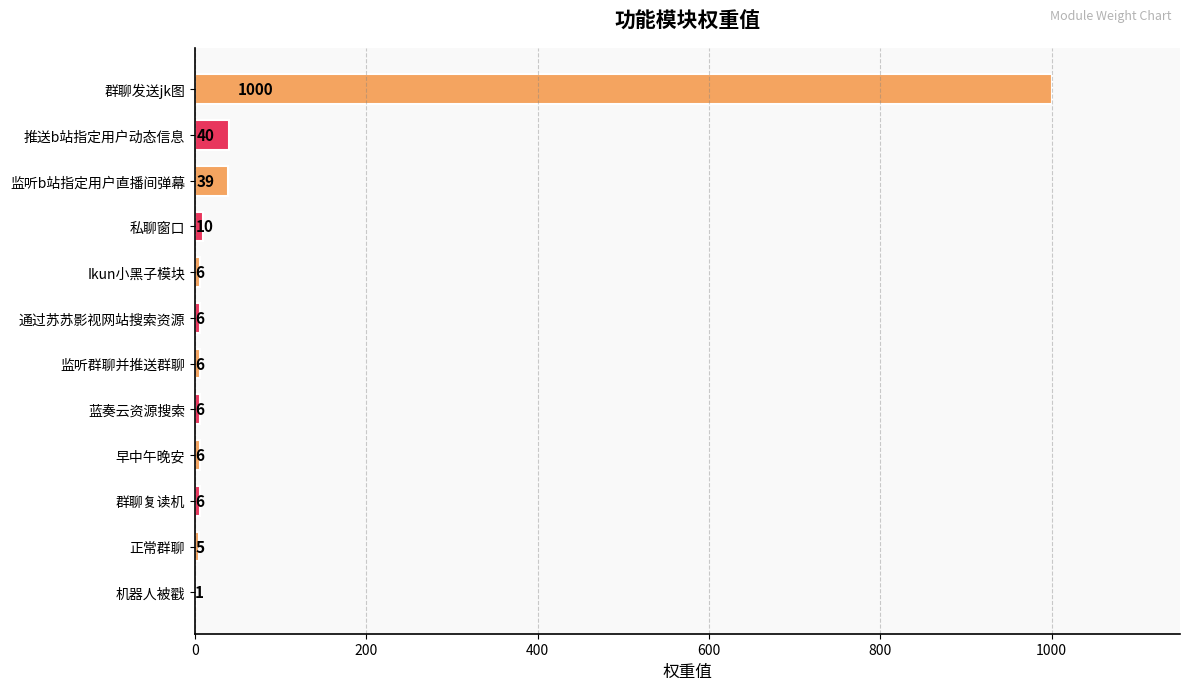

Where is the data nearest to the value 500?

推送b站指定用户动态信息